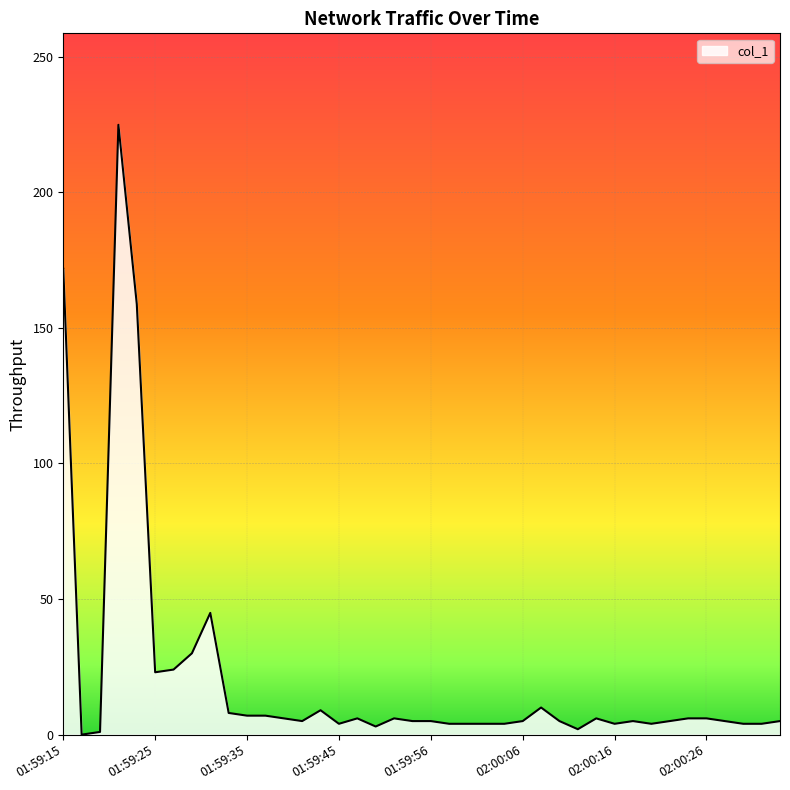

What is the maximum value shown in the chart?

224.9